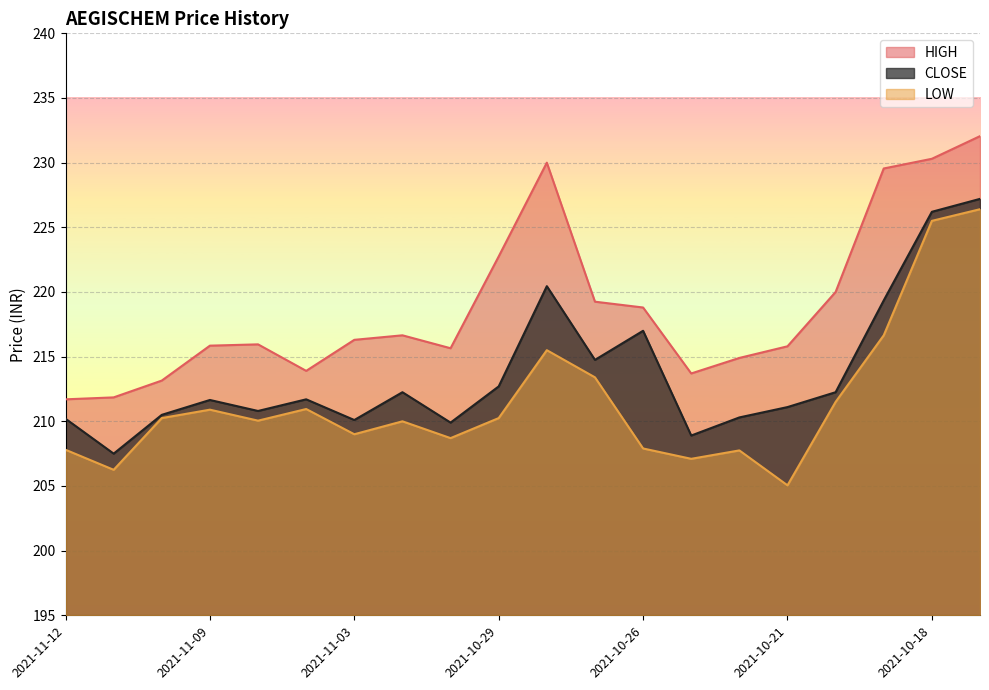

Read the CLOSE value at 2021-11-09.

211.7